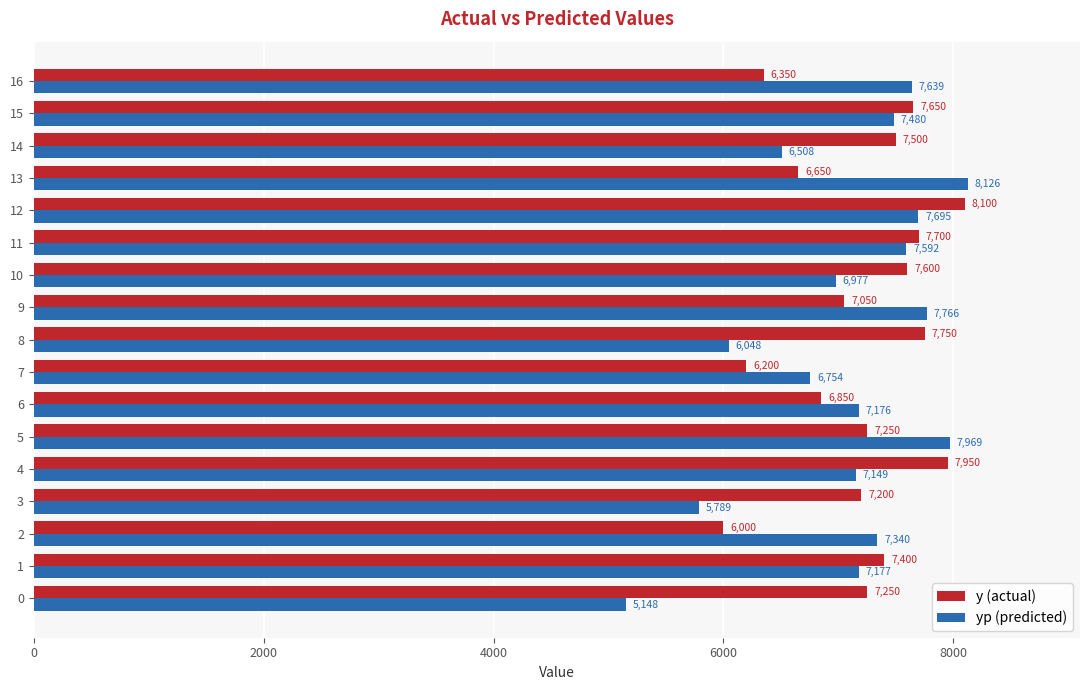

At which category is the sum across all series the highest?

12